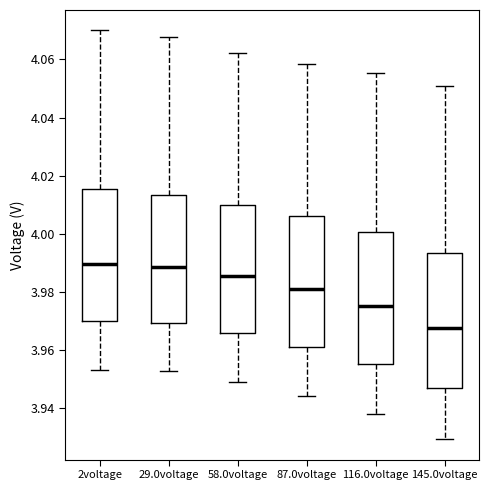

Where does the lower whisker of the box for 29.0voltage end on the y-axis? The values are not printed on the chart, so give them approximately, as read against the axis.

3.952